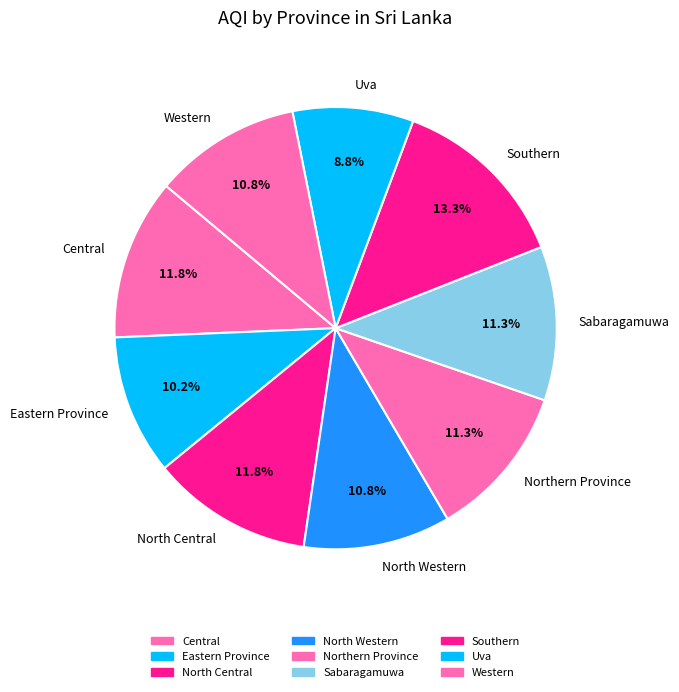

Is the sum of Southern and Western greater than half?

No